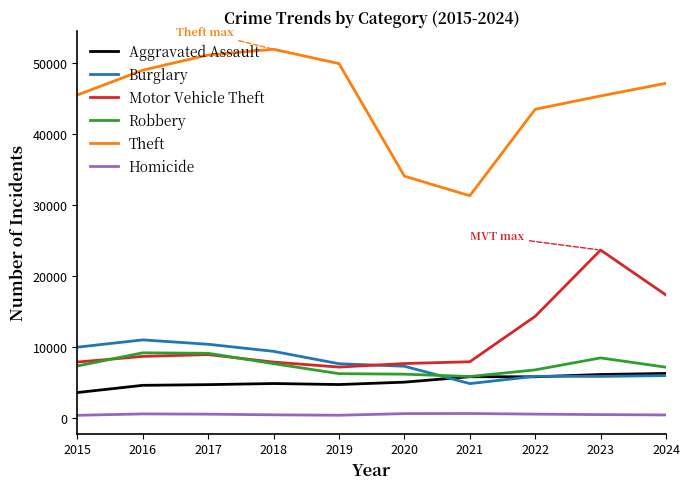

True or false: Burglary and Aggravated Assault intersect in this chart.

True